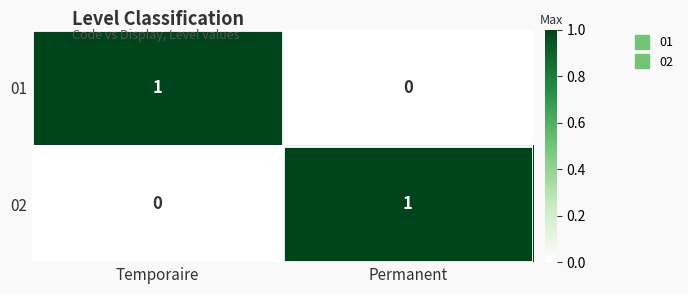

The value of 02 at Permanent is 1. True or false?

True